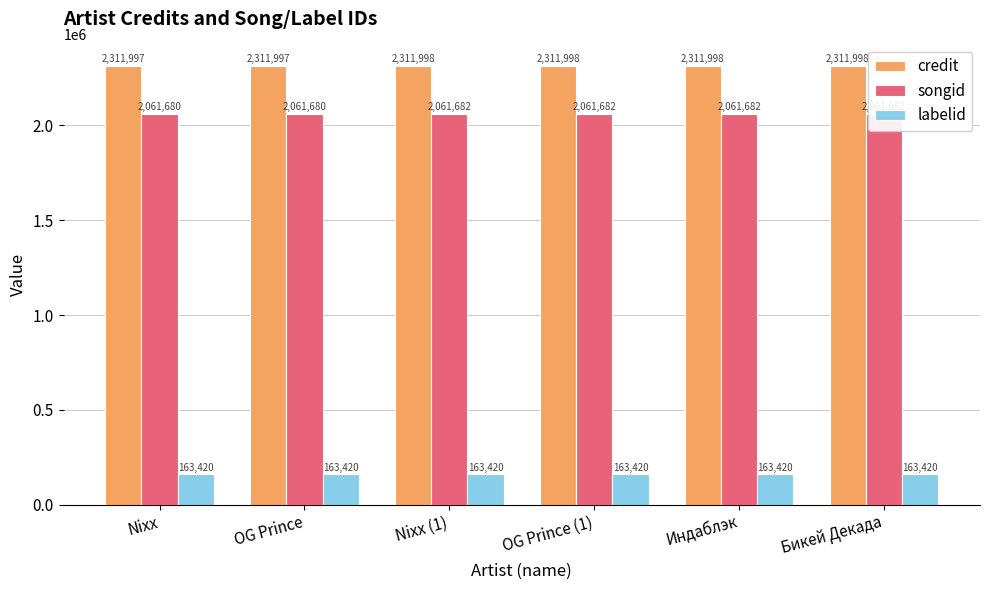

What is the highest value of the labelid series?

163420